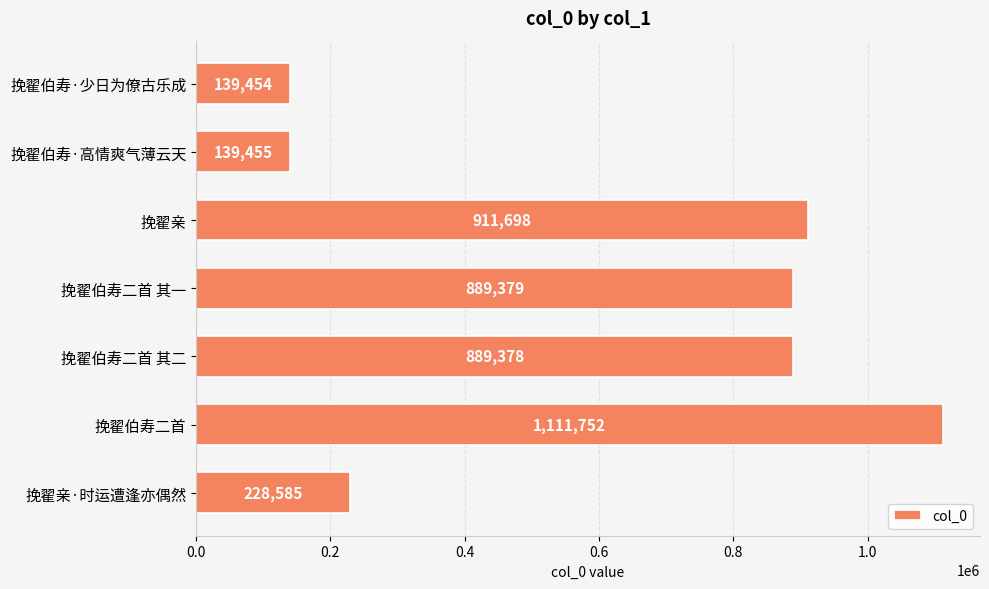

What is the difference between the values at 挽翟伯寿二首 其一 and 挽翟亲·时运遭逢亦偶然?

660794